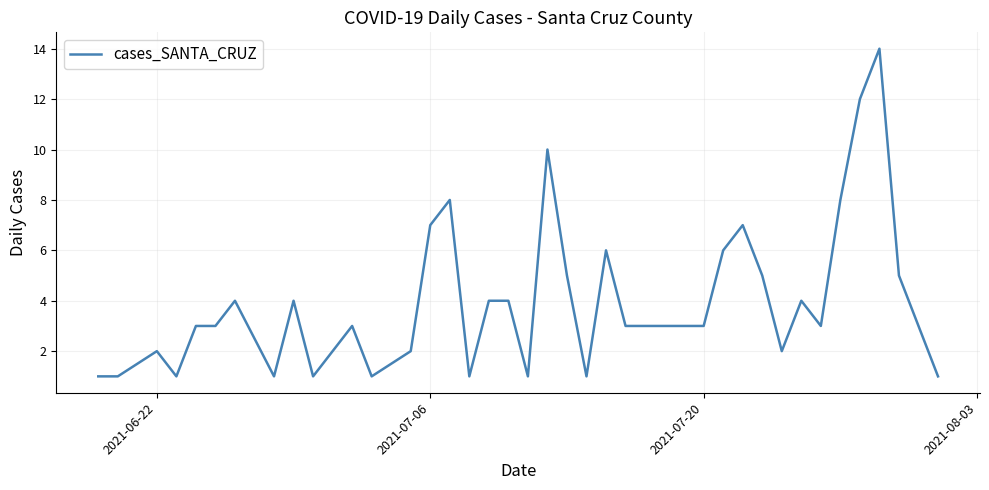

What is the difference between the maximum and minimum values?

13